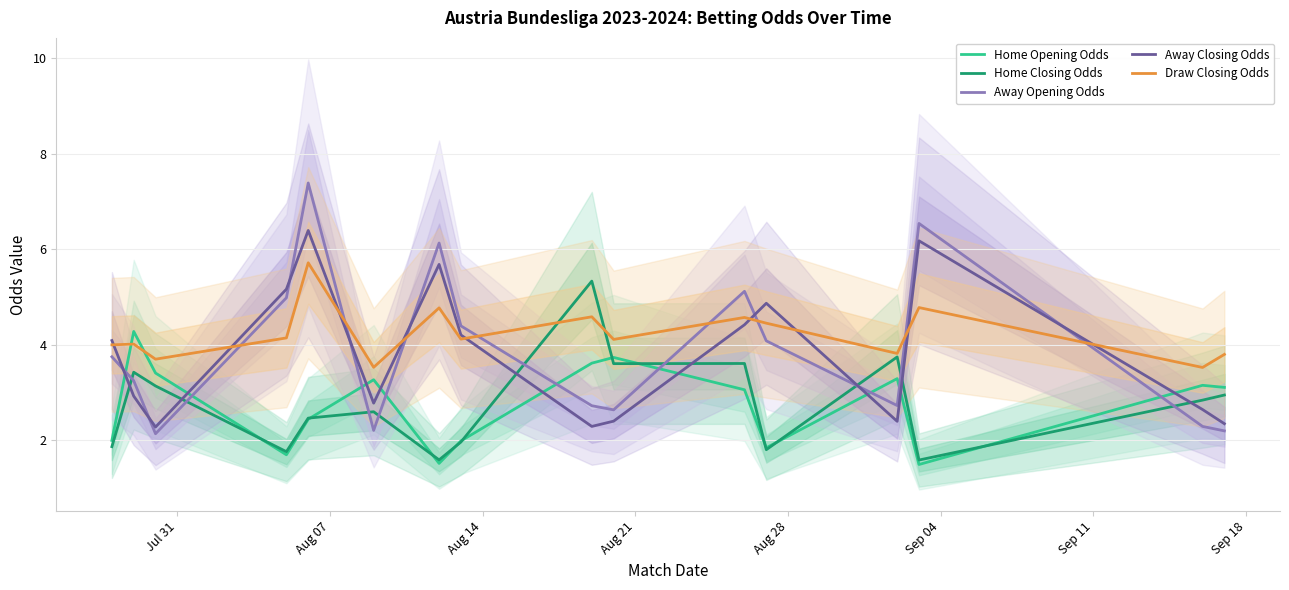

What are all the series names shown in the legend?

Home Opening Odds, Home Closing Odds, Away Opening Odds, Away Closing Odds, Draw Closing Odds